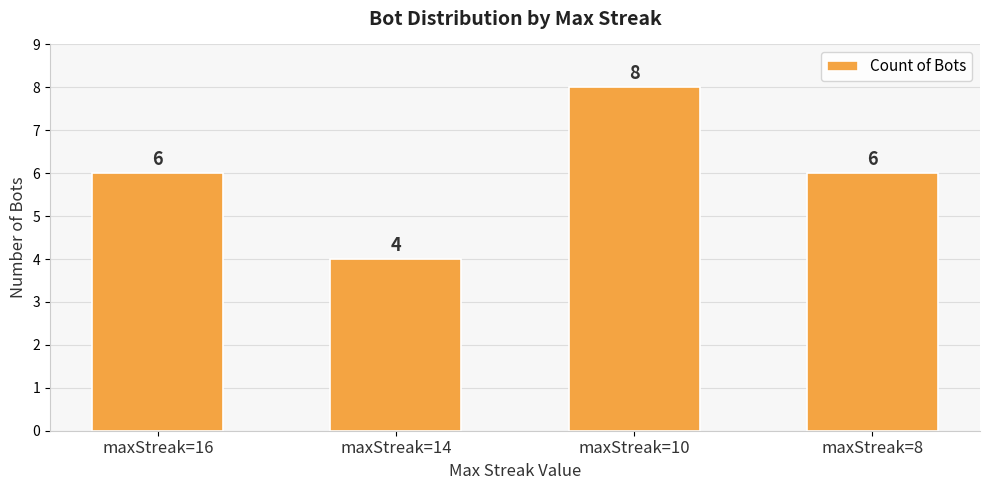

What is the change in value from maxStreak=14 to maxStreak=8?

+2